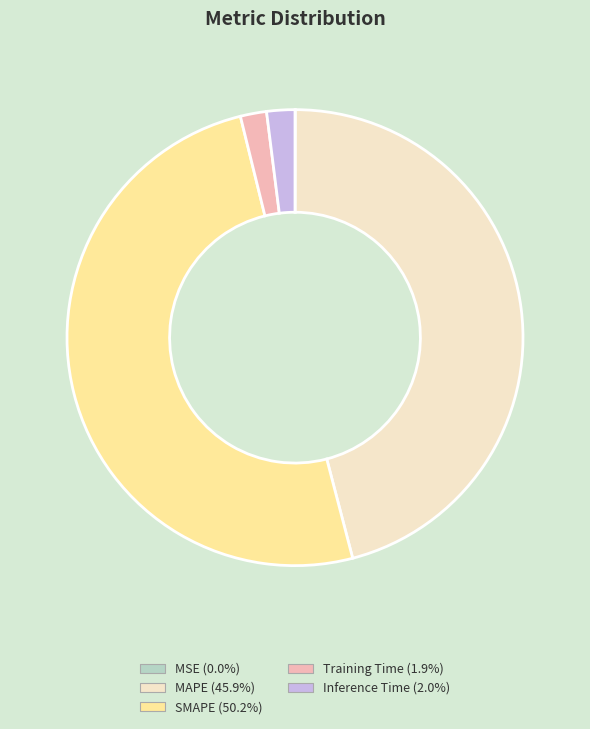

What is the largest slice in the pie chart?

SMAPE